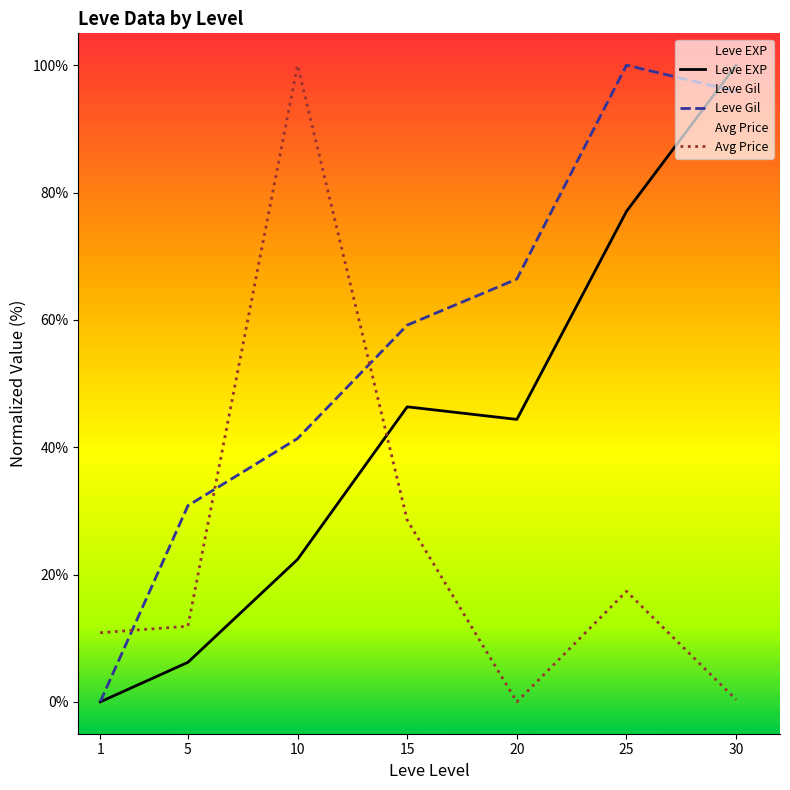

What is the spread (max minus min) of values at 30?

99.6